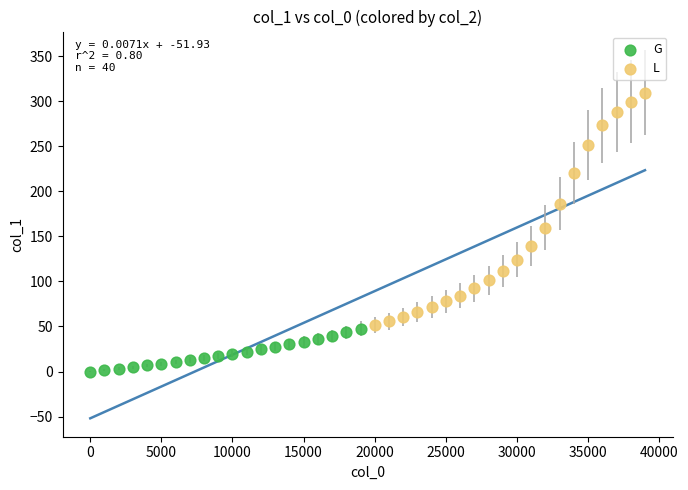

Which series contains the lowest Y value?

G